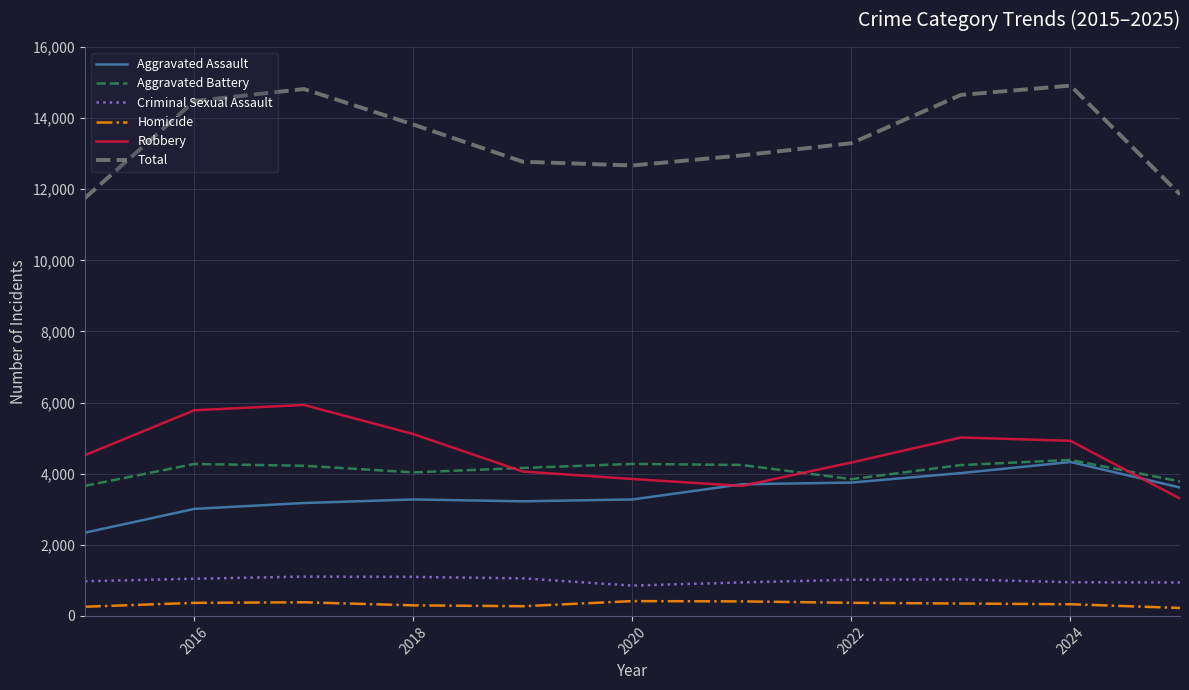

What is the highest value of the Total series?

14914